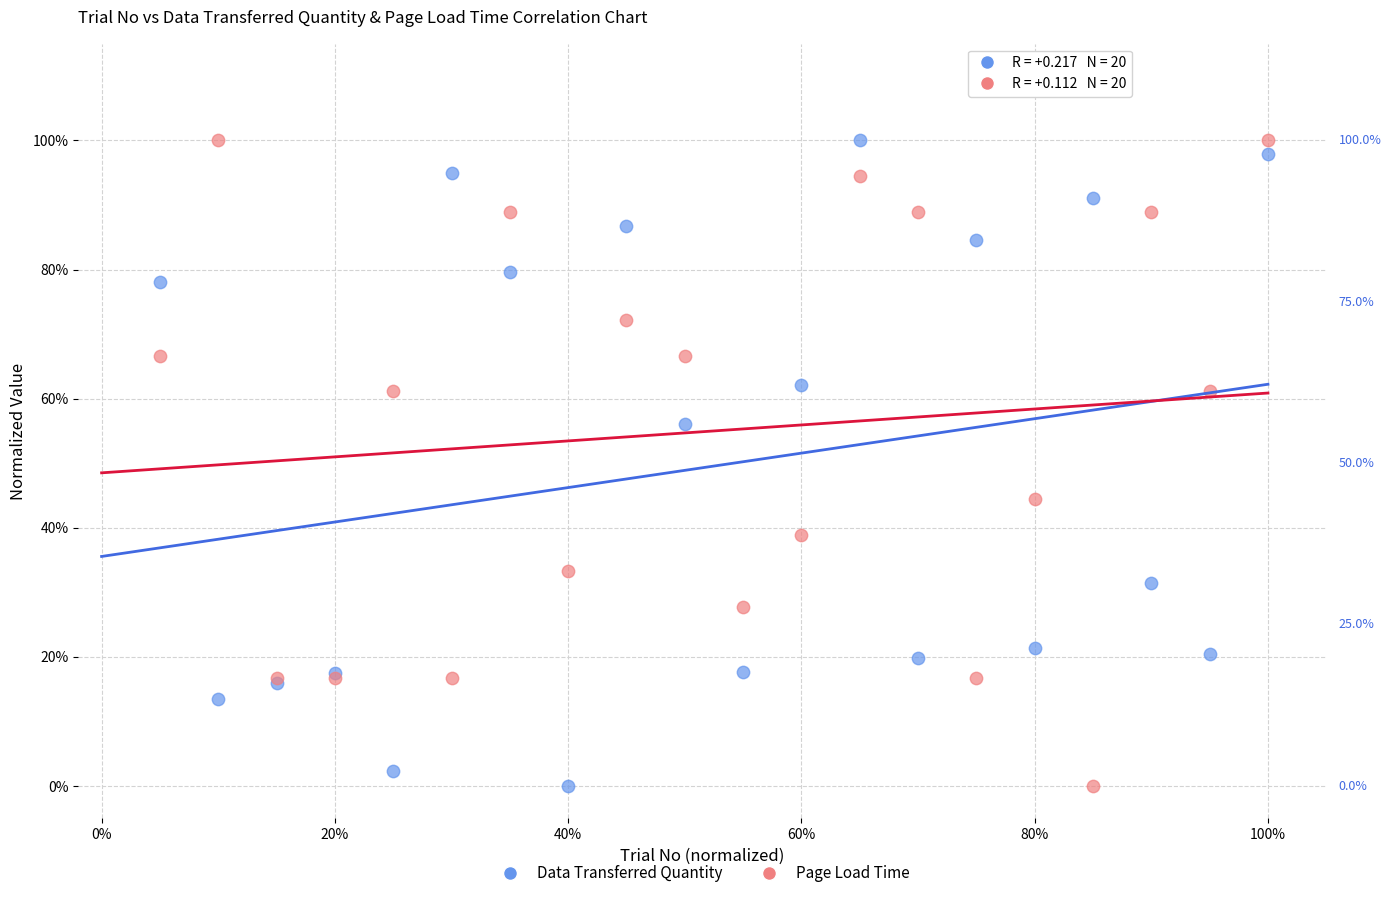

What are all the series names shown in the legend?

Data Transferred Quantity, Page Load Time